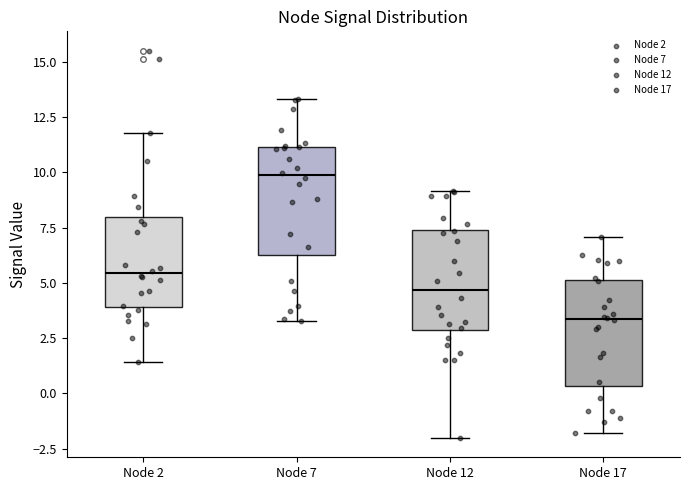

Reading left to right, read every box against the y-axis: the position of its median line, the range the box covers, and the ends of its whiskers. The values are not printed on the chart, so give them approximately, as read against the axis.

Node 2: median 5.5, box 4.0 to 8.0, whiskers 1.5 to 12.0
Node 7: median 10.0, box 6.0 to 11.0, whiskers 3.5 to 13.5
Node 12: median 4.5, box 3.0 to 7.5, whiskers -2.0 to 9.0
Node 17: median 3.5, box 0.5 to 5.0, whiskers -2.0 to 7.0